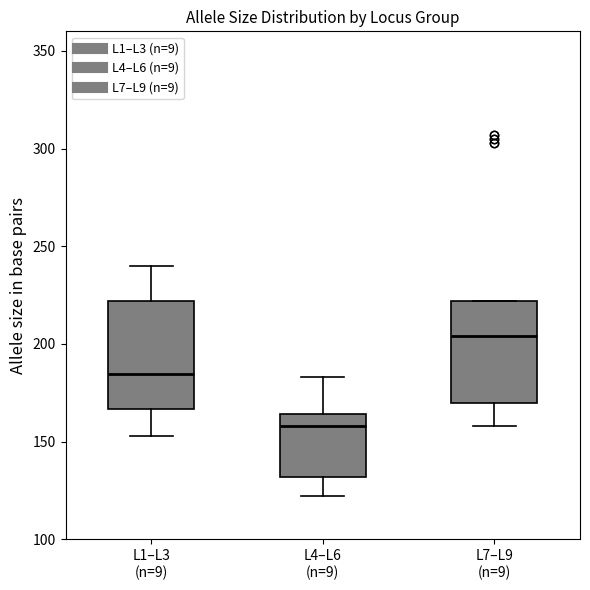

Which box has the highest median line?

L7–L9 (n=9)